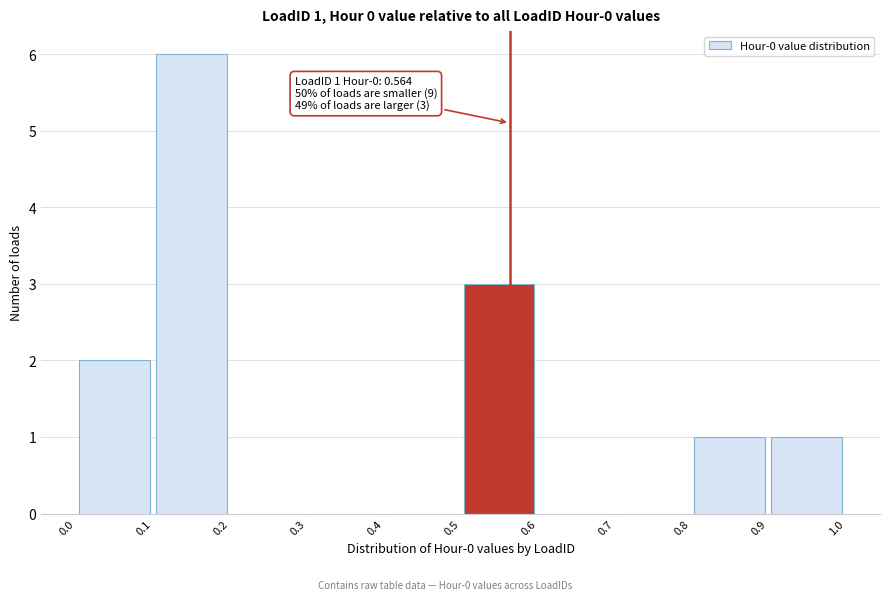

Over which range of the x-axis is the bar tallest?

0.1 to 0.2